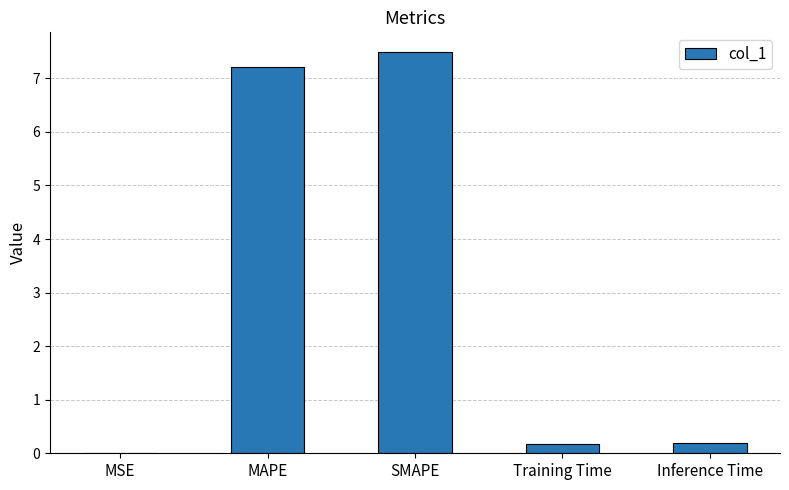

At which category does the chart reach its peak across all series?

SMAPE